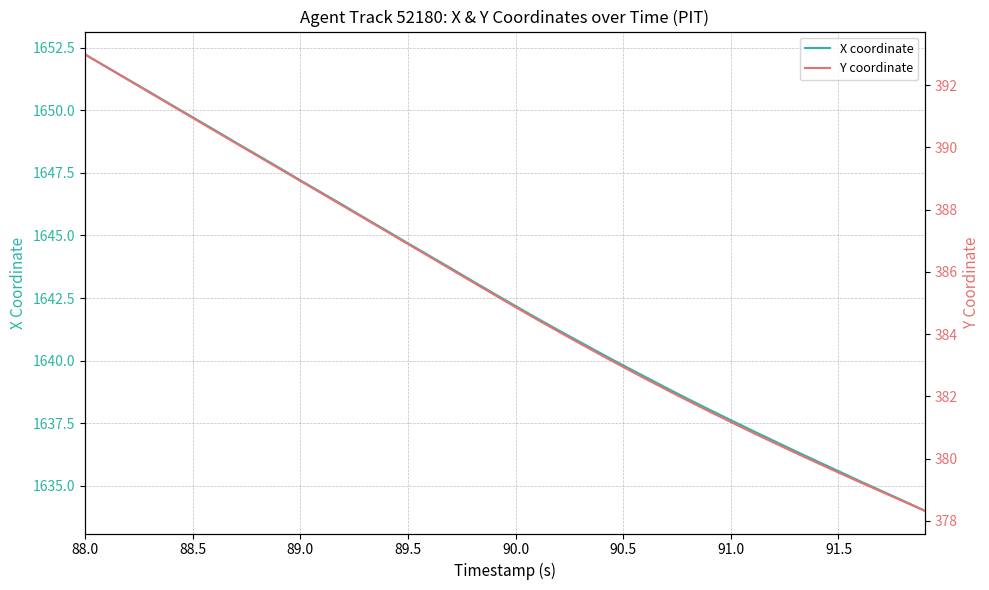

What is the value of the X coordinate point at the 9th from the left?

1648.2